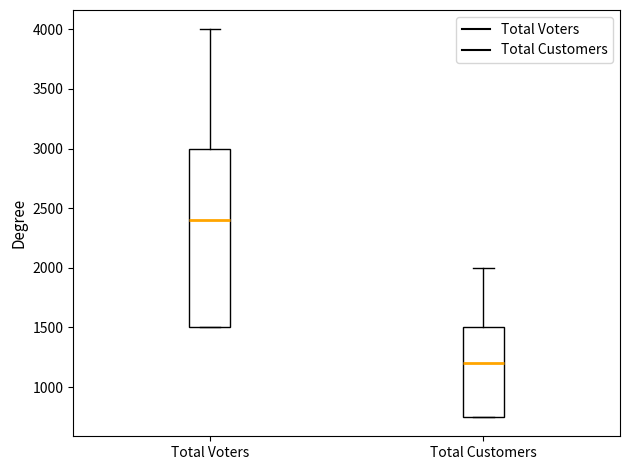

Where does the upper whisker of the box for Total Customers end on the y-axis? The values are not printed on the chart, so give them approximately, as read against the axis.

2000